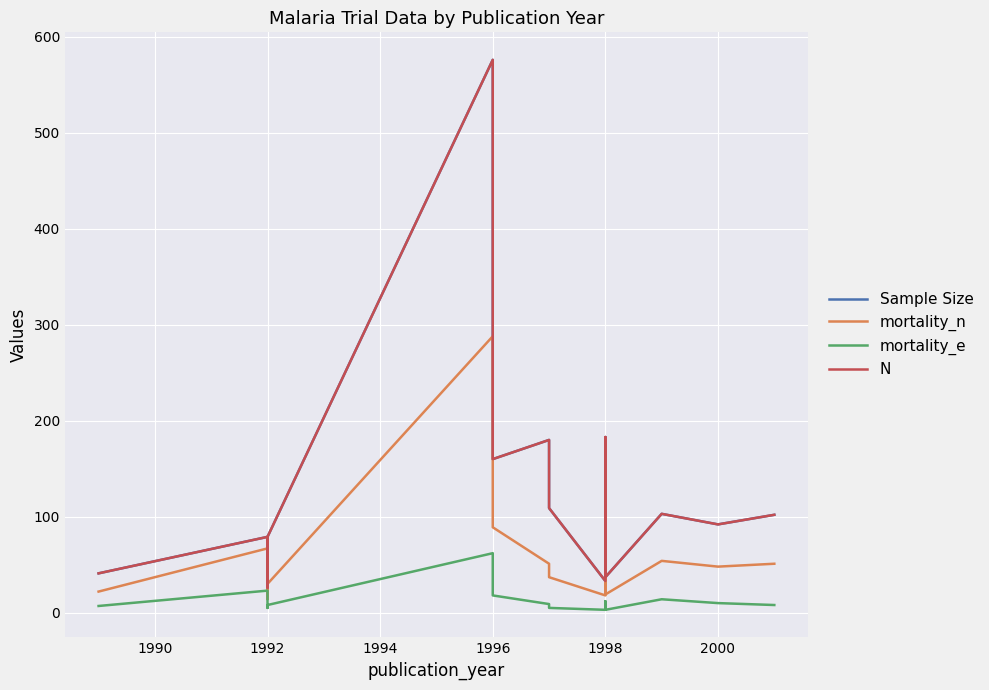

What are all the series names shown in the legend?

Sample Size, mortality_n, mortality_e, N